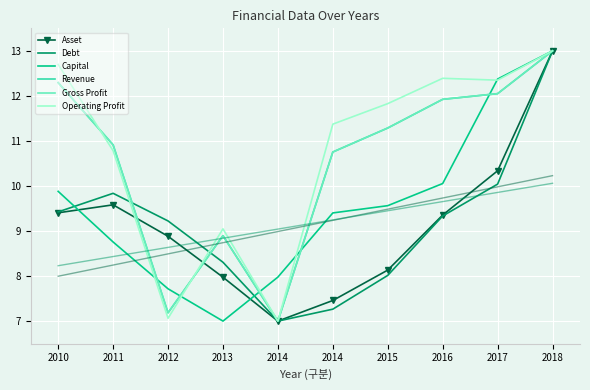

What is the difference between the maximum and second lowest values in the Operating Profit series?

5.9